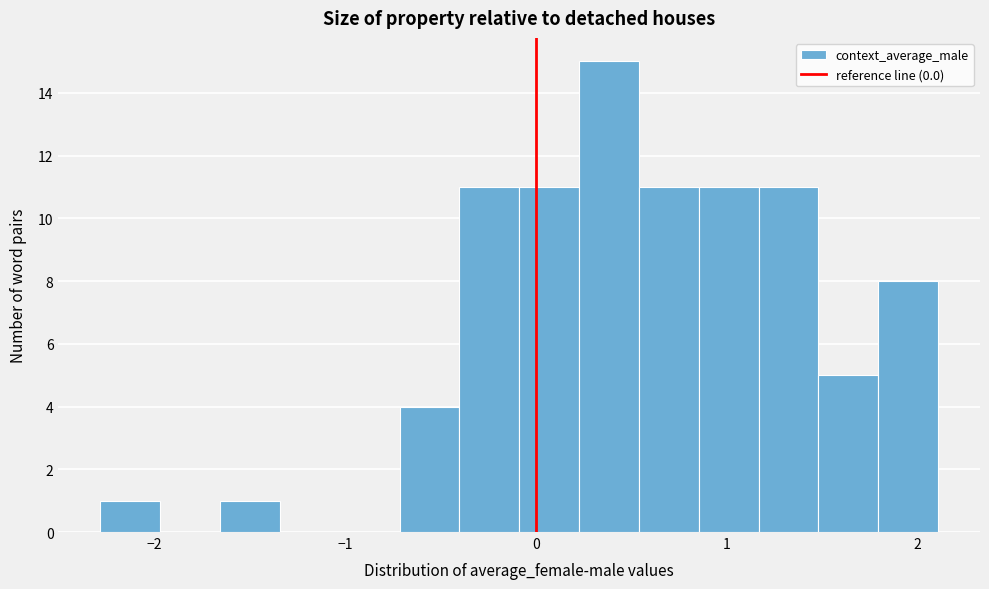

Read against the x-axis, roughly where is the centre of the tallest bar?

0.4